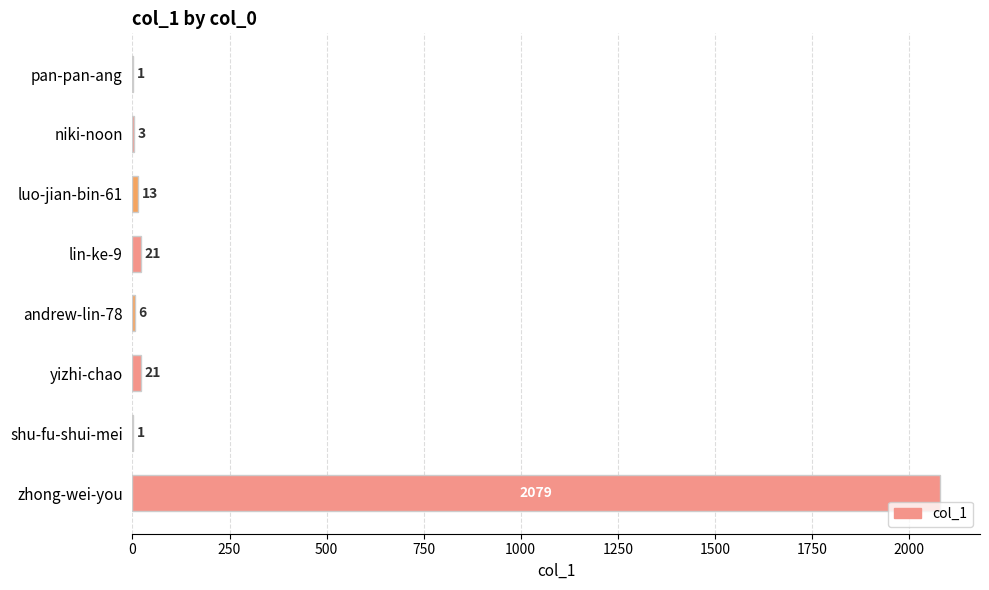

Between pan-pan-ang and niki-noon, which is larger?

niki-noon